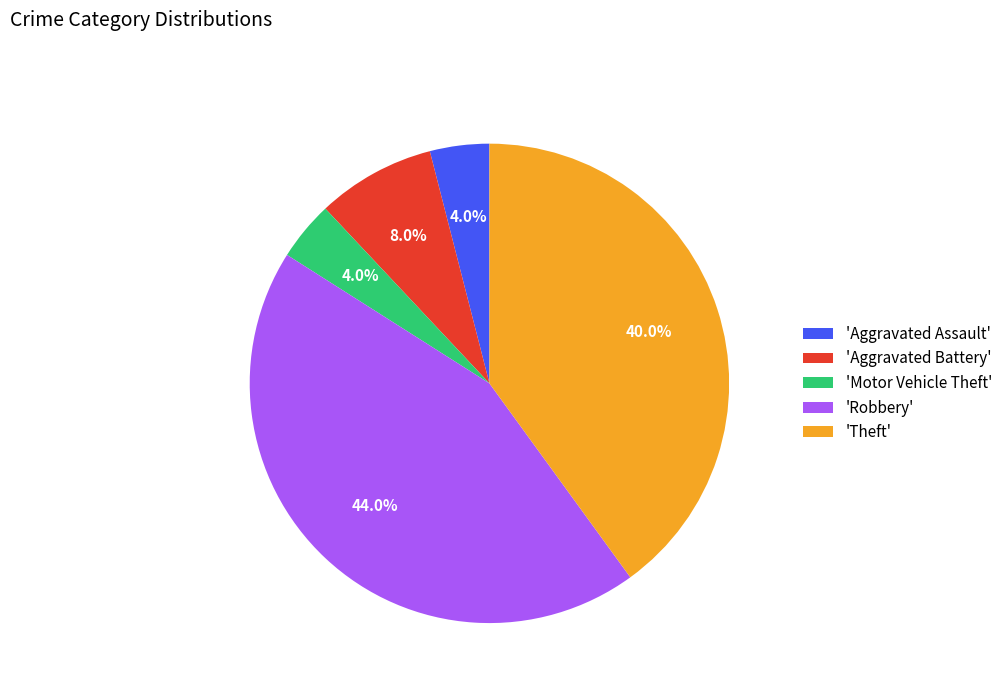

Approximately how many times larger is the value at 'Aggravated Assault' compared to 'Motor Vehicle Theft'?

1.0